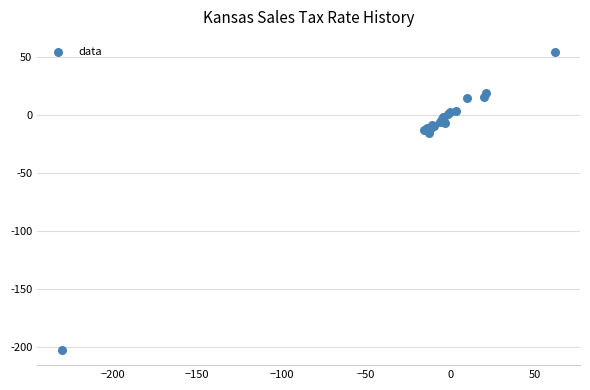

What Y value in the scatter plot is closest to -74?

-15.9